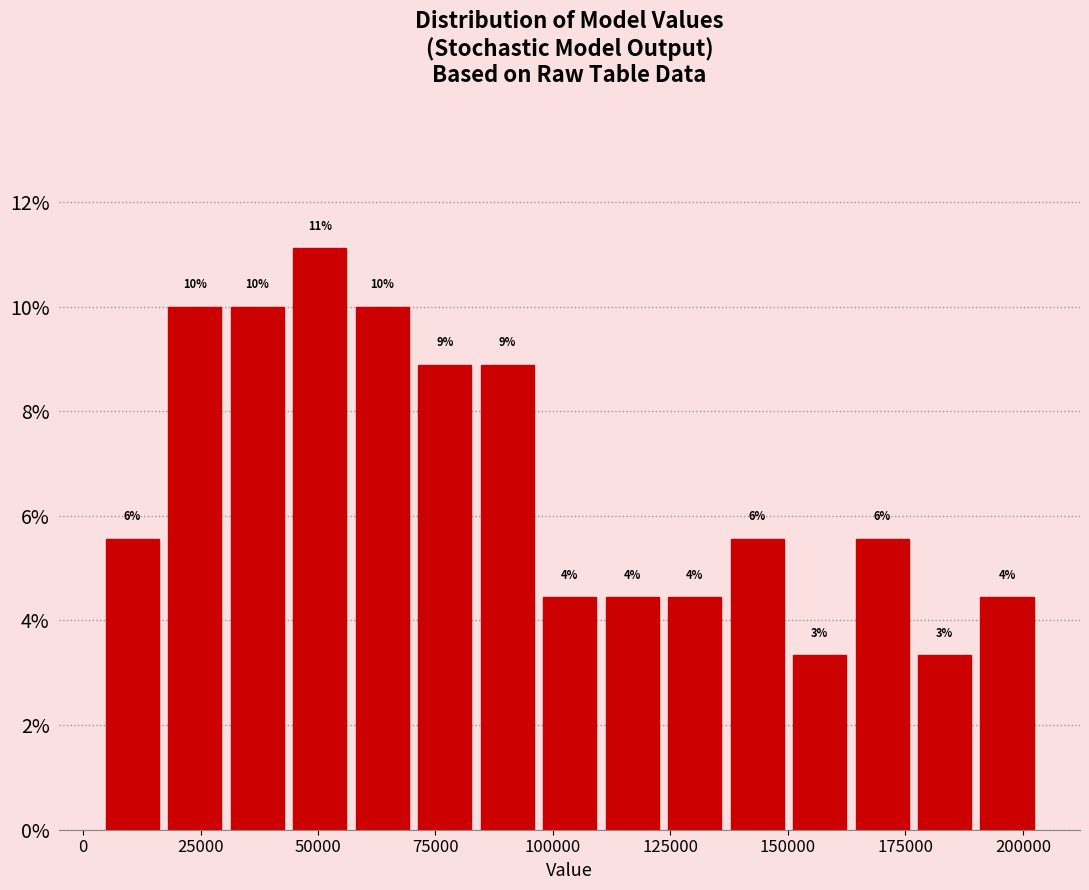

Read against the x-axis, roughly where is the centre of the tallest bar?

50000